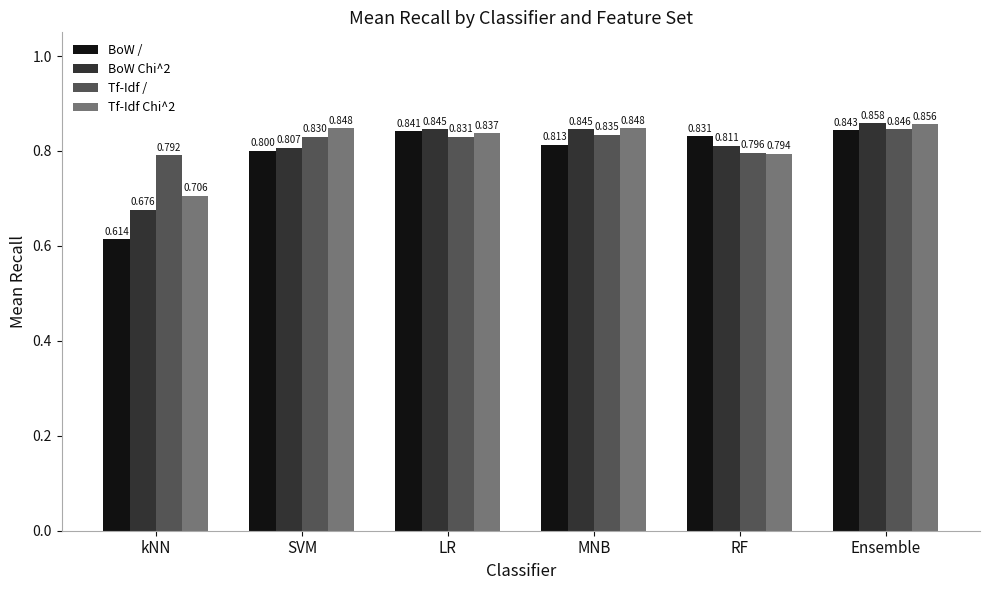

Which series has the widest spread of values?

BoW /